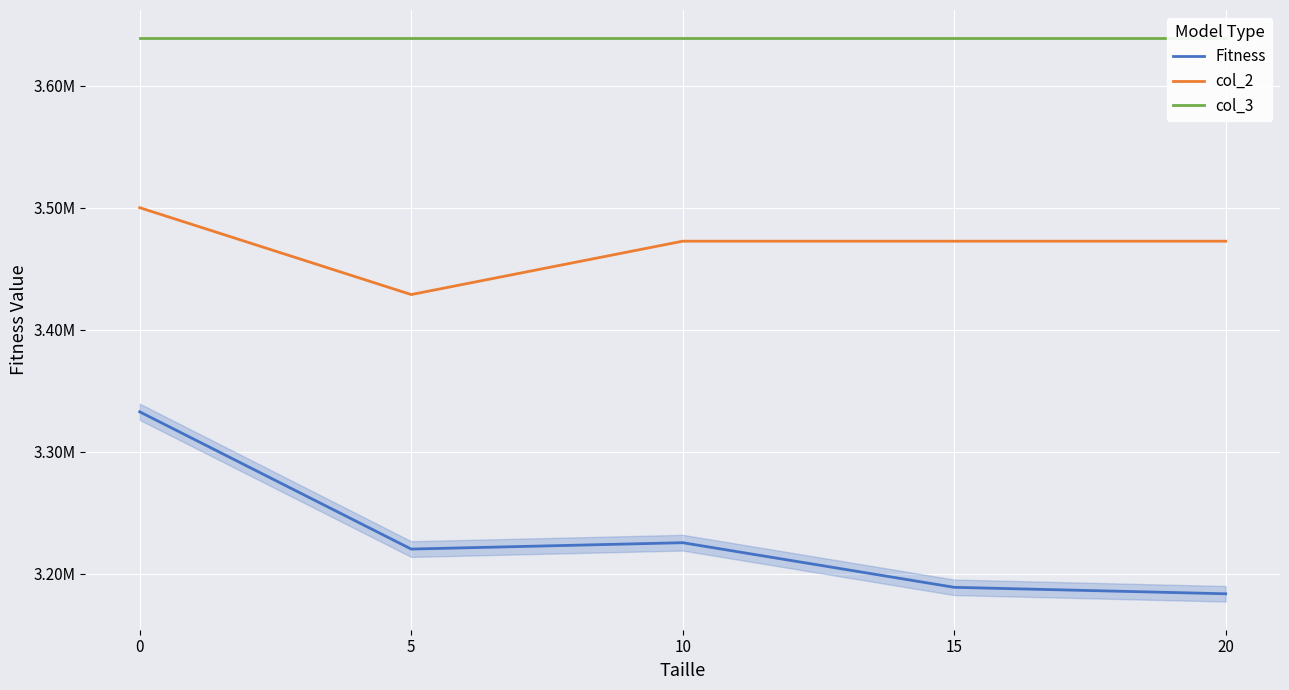

What is the sum of the col_3 values at 10 and 0?

7277800